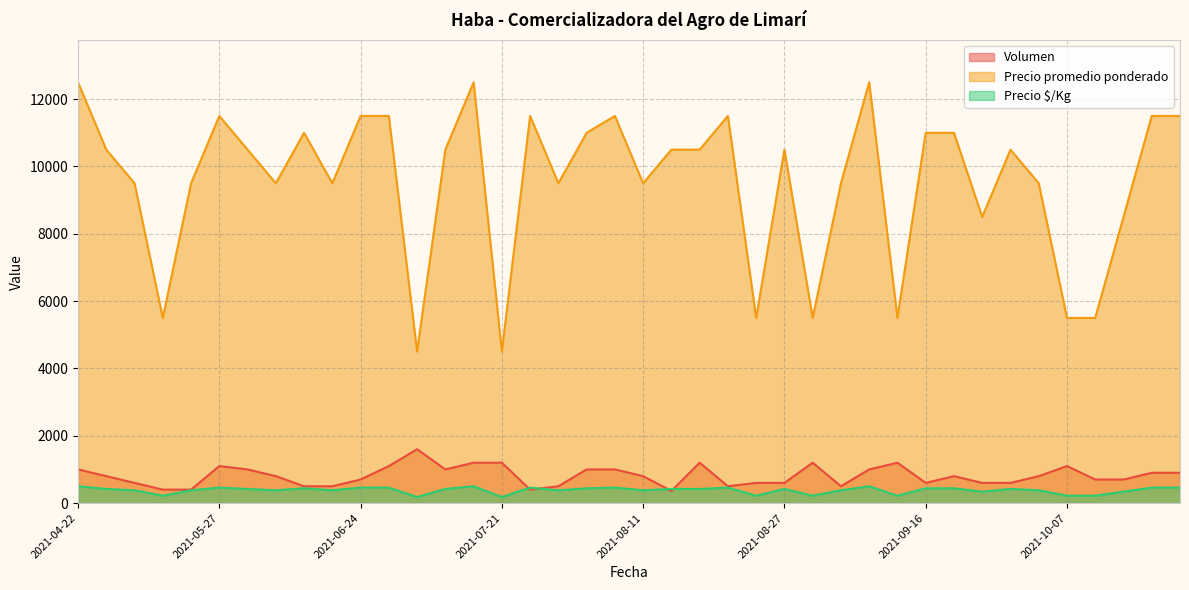

The Precio promedio ponderado series shows 9500 at 2021-07-29. True or false?

True